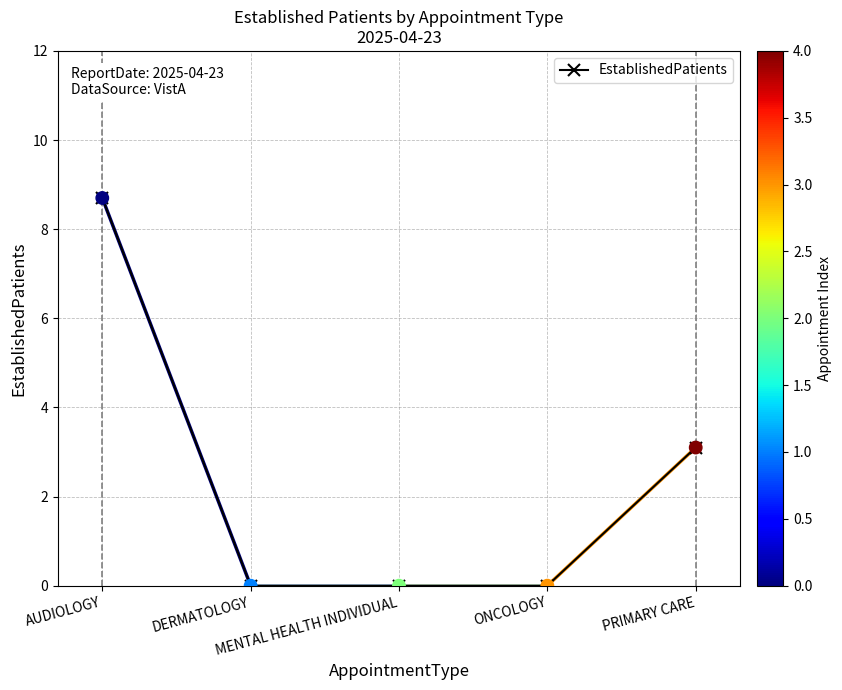

Which has a higher value, PRIMARY CARE or DERMATOLOGY?

PRIMARY CARE